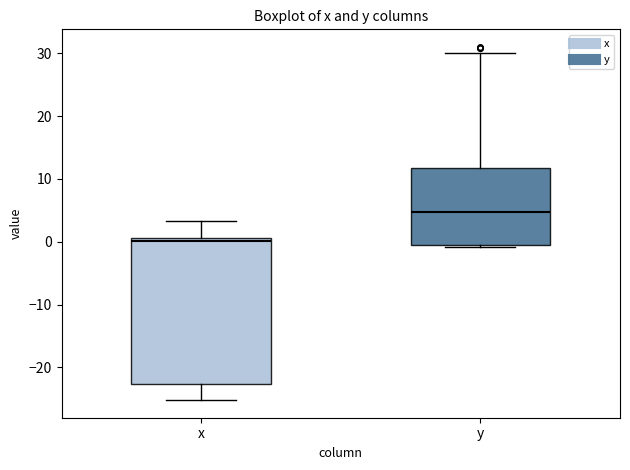

Which box has the highest median line?

y